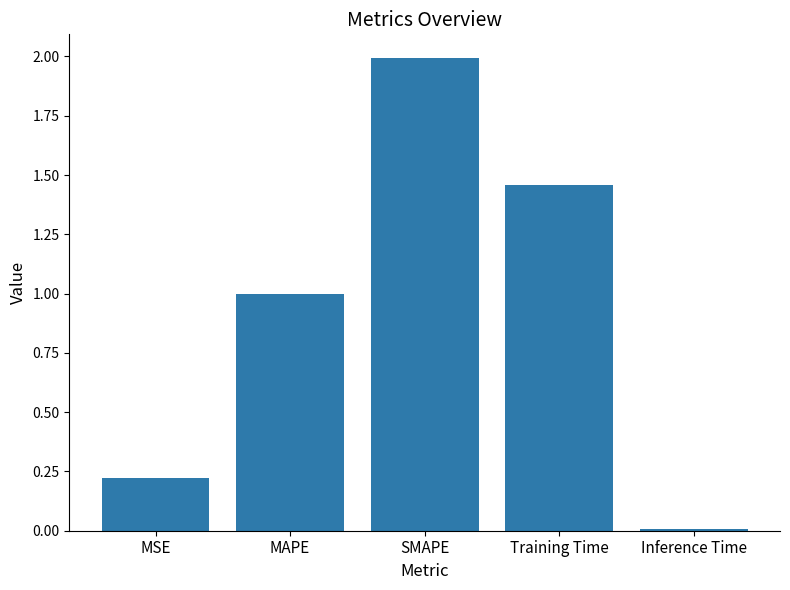

True or false: the data shows 1.5 at MAPE.

False